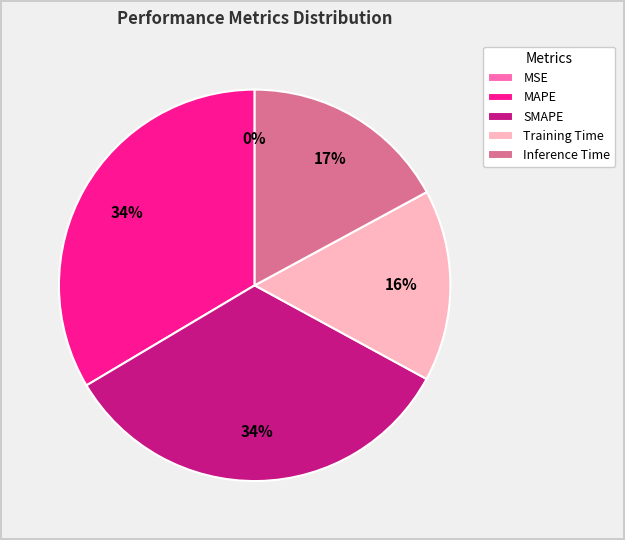

True or false: SMAPE accounts for 34% of the total.

True